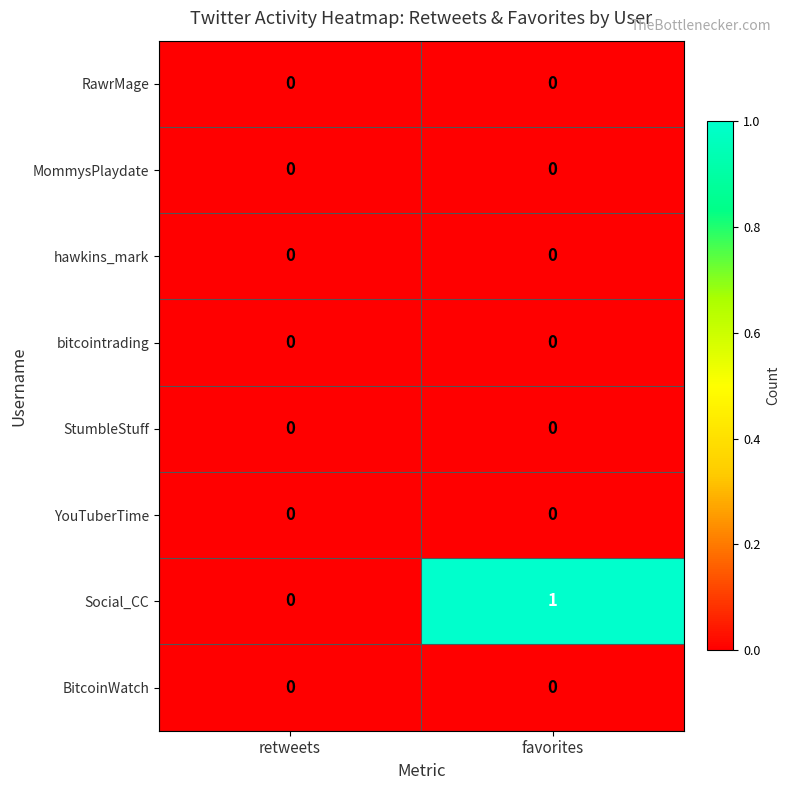

At which category is the sum across all series the highest?

favorites